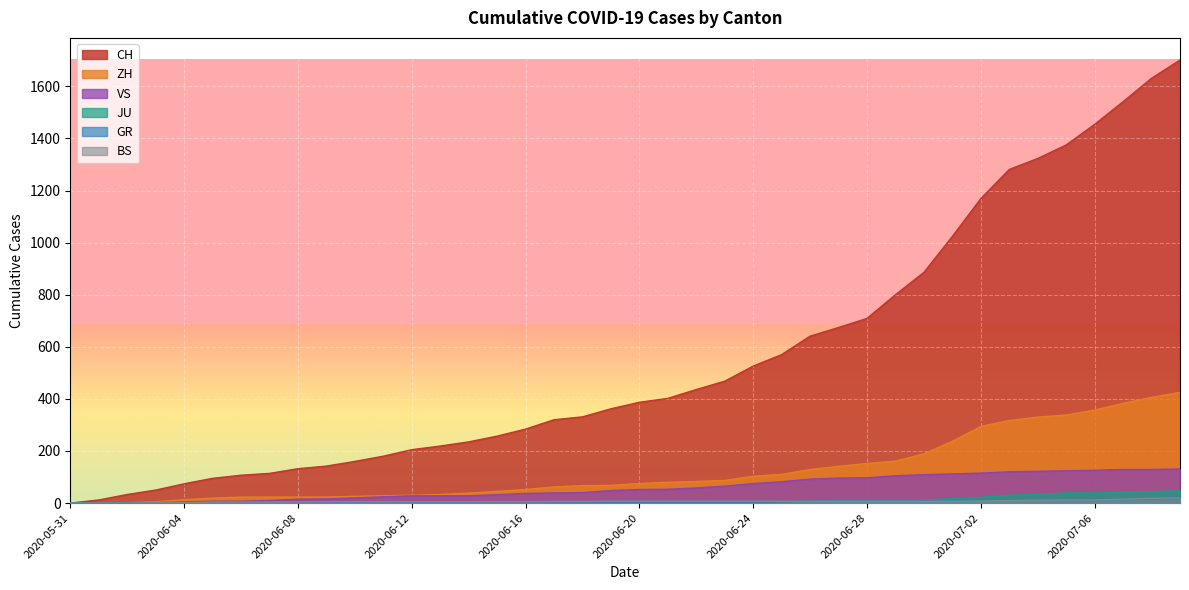

At how many categories does at least one series exceed 1171?

7